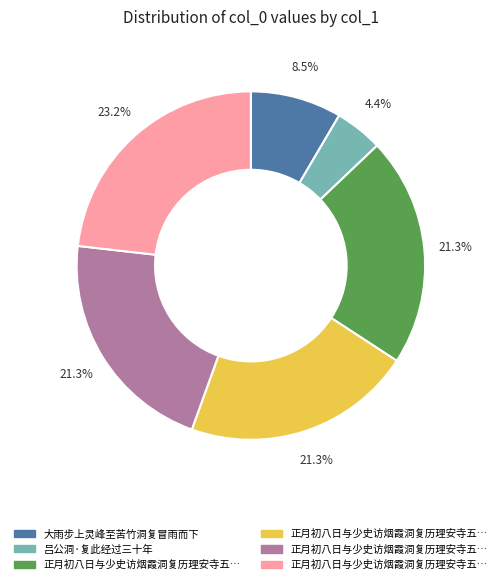

How many segments does this pie chart have?

6